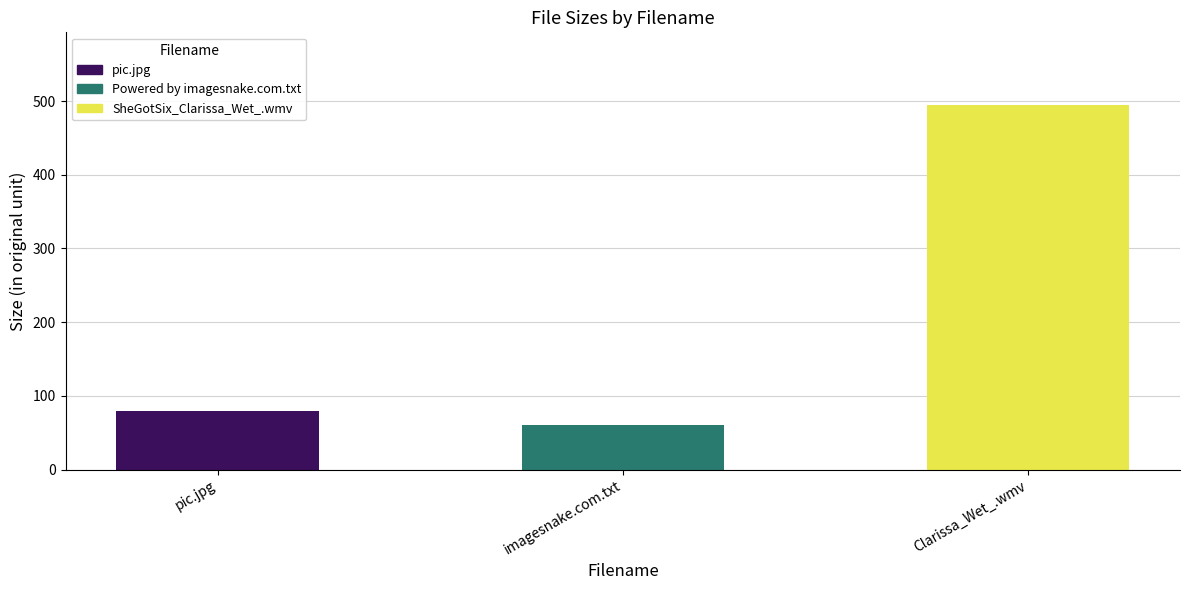

At which label is the value closest to 277?

pic.jpg